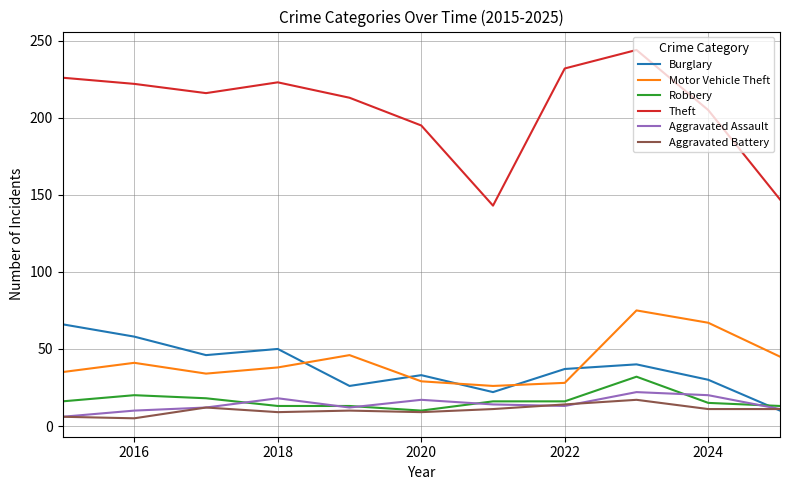

What is the lowest value of the Robbery series?

10